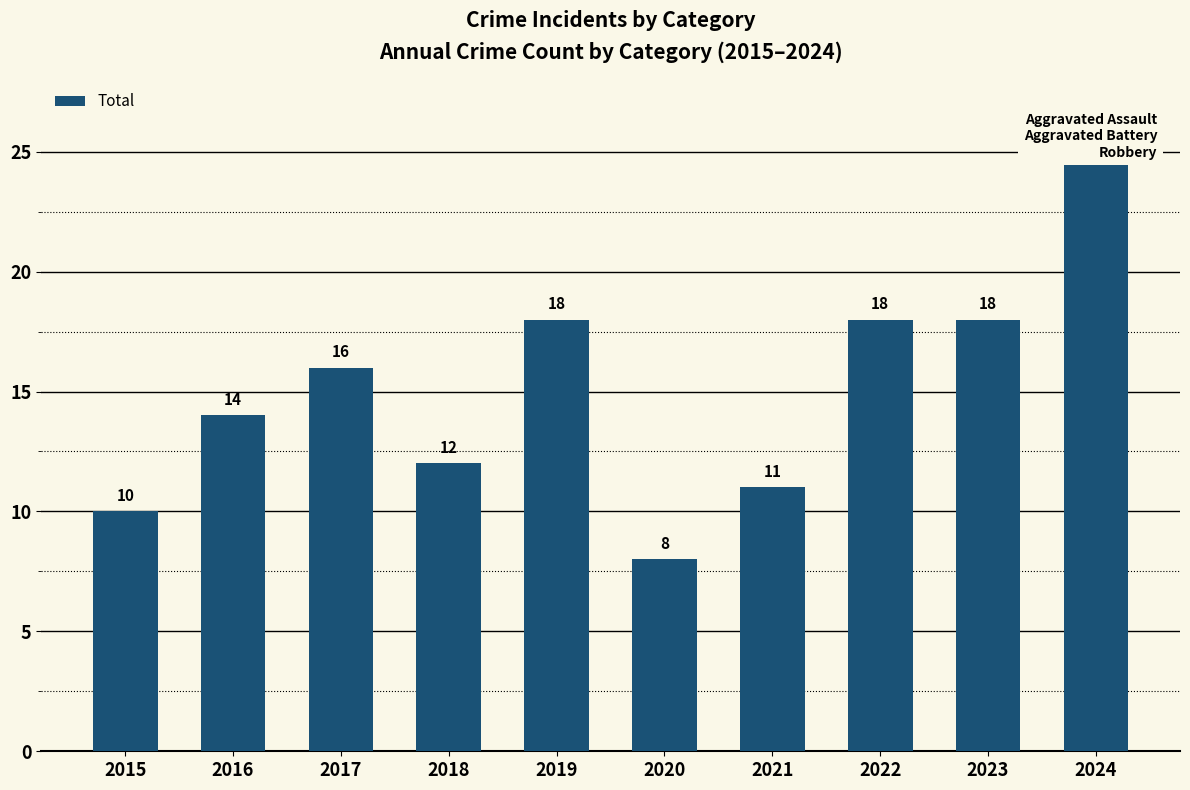

List the labels in order of value, largest first.

2024, 2019, 2022, 2023, 2017, 2016, 2018, 2021, 2015, 2020